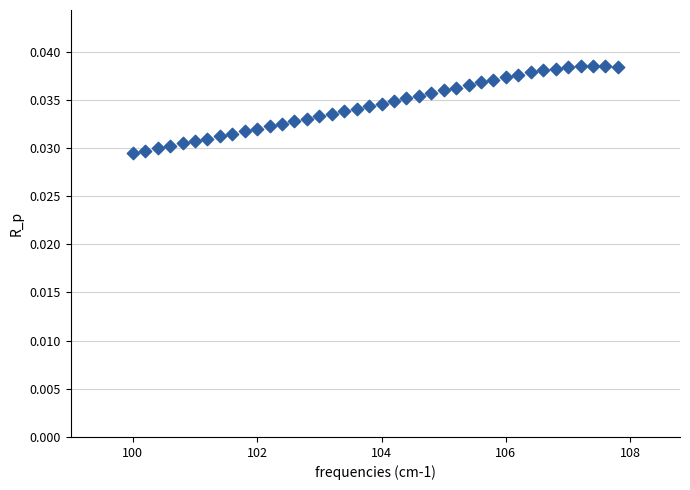

What is the range of X values (max minus min)?

7.8